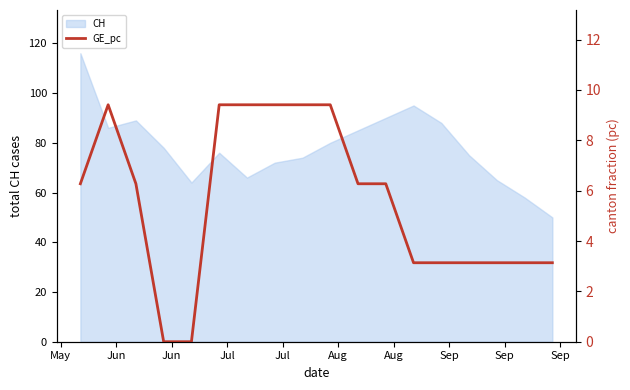

Does the chart have visible grid lines?

No